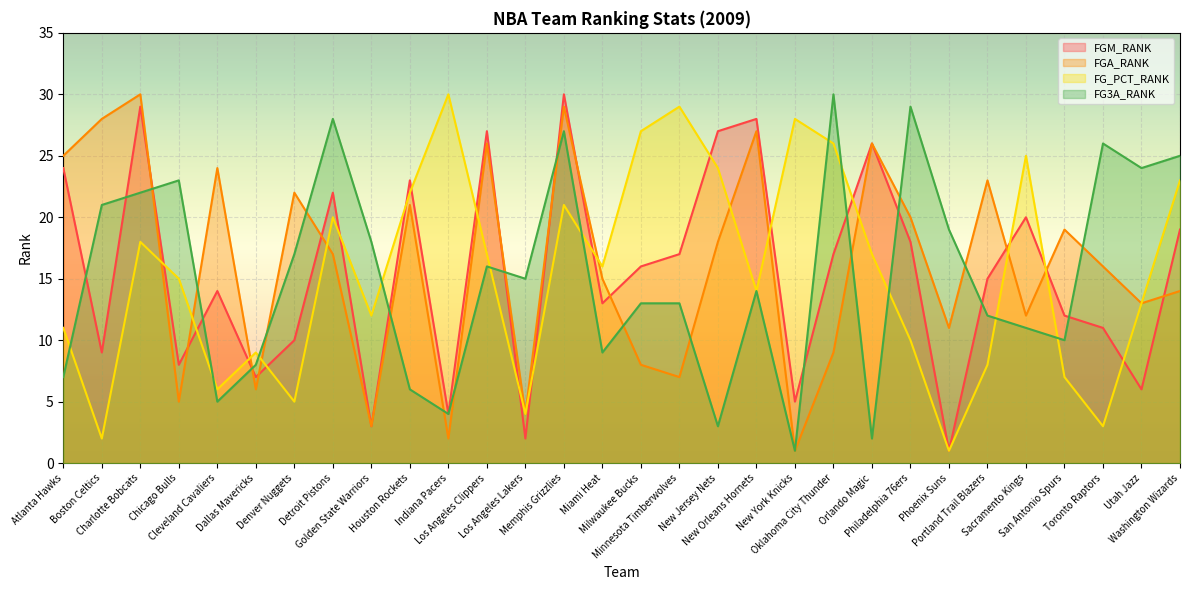

Reading left to right, transcribe all the data shown in this chart.

FGM_RANK: 24	9	29	8	14	7	10	22	3	23	4	27	2	30	13	16	17	27	28	5	17	26	18	1	15	20	12	11	6	19
FGA_RANK: 25	28	30	5	24	6	22	17	3	21	2	26	4	29	15	8	7	18	27	1	9	26	20	11	23	12	19	16	13	14
FG_PCT_RANK: 11	2	18	15	6	9	5	20	12	22	30	17	4	21	16	27	29	24	14	28	26	17	10	1	8	25	7	3	13	23
FG3A_RANK: 7	21	22	23	5	8	17	28	18	6	4	16	15	27	9	13	13	3	14	1	30	2	29	19	12	11	10	26	24	25